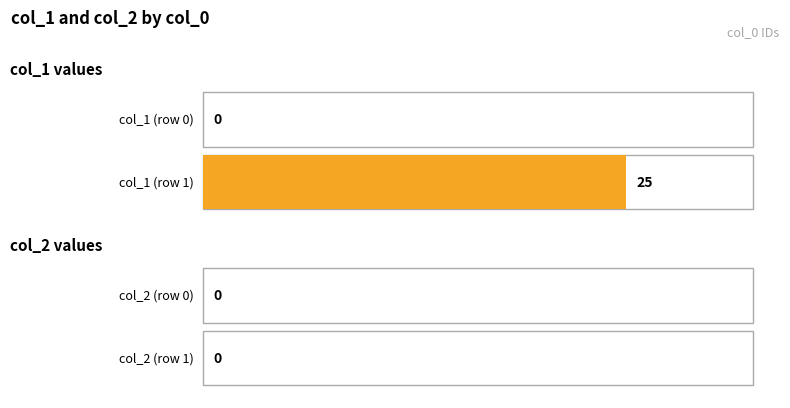

What is the maximum value shown in the chart?

25